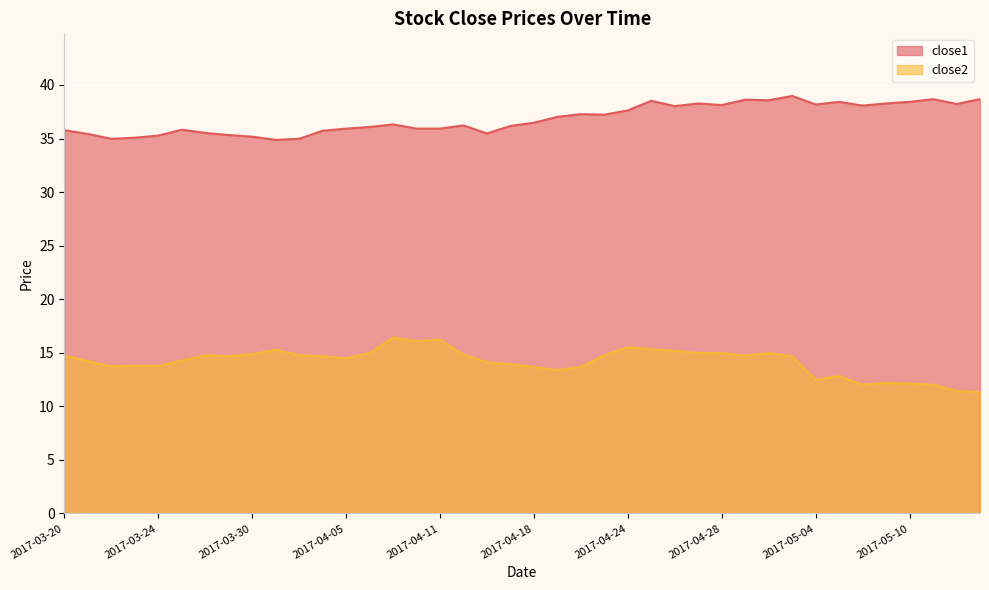

Reading left to right, list all the values displayed in this chart.

close2: 2017-03-20=14.7	2017-03-21=14.2	2017-03-22=13.7	2017-03-23=13.8	2017-03-24=13.8	2017-03-27=14.3	2017-03-28=14.8	2017-03-29=14.7	2017-03-30=14.9	2017-03-31=15.3	2017-04-03=14.8	2017-04-04=14.7	2017-04-05=14.5	2017-04-06=15.0	2017-04-07=16.4	2017-04-10=16.1	2017-04-11=16.2	2017-04-12=14.8	2017-04-13=14.1	2017-04-17=13.9	2017-04-18=13.7	2017-04-19=13.4	2017-04-20=13.7	2017-04-21=14.8	2017-04-24=15.5	2017-04-25=15.3	2017-04-26=15.2	2017-04-27=15.0	2017-04-28=15.0	2017-05-01=14.7	2017-05-02=15.0	2017-05-03=14.7	2017-05-04=12.5	2017-05-05=12.8	2017-05-08=12.0	2017-05-09=12.2	2017-05-10=12.1	2017-05-11=12.0	2017-05-12=11.4	2017-05-15=11.3
close1: 2017-03-20=35.8	2017-03-21=35.4	2017-03-22=35.0	2017-03-23=35.1	2017-03-24=35.3	2017-03-27=35.8	2017-03-28=35.5	2017-03-29=35.3	2017-03-30=35.2	2017-03-31=34.9	2017-04-03=35.0	2017-04-04=35.7	2017-04-05=35.9	2017-04-06=36.1	2017-04-07=36.3	2017-04-10=35.9	2017-04-11=35.9	2017-04-12=36.2	2017-04-13=35.5	2017-04-17=36.2	2017-04-18=36.5	2017-04-19=37.0	2017-04-20=37.3	2017-04-21=37.2	2017-04-24=37.6	2017-04-25=38.5	2017-04-26=38.0	2017-04-27=38.3	2017-04-28=38.1	2017-05-01=38.6	2017-05-02=38.6	2017-05-03=39.0	2017-05-04=38.2	2017-05-05=38.4	2017-05-08=38.1	2017-05-09=38.3	2017-05-10=38.4	2017-05-11=38.7	2017-05-12=38.2	2017-05-15=38.7